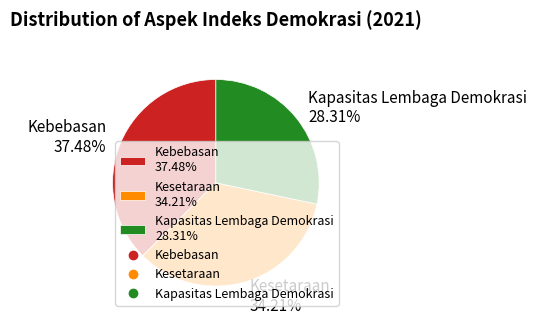

Which slice is the largest?

Kebebasan